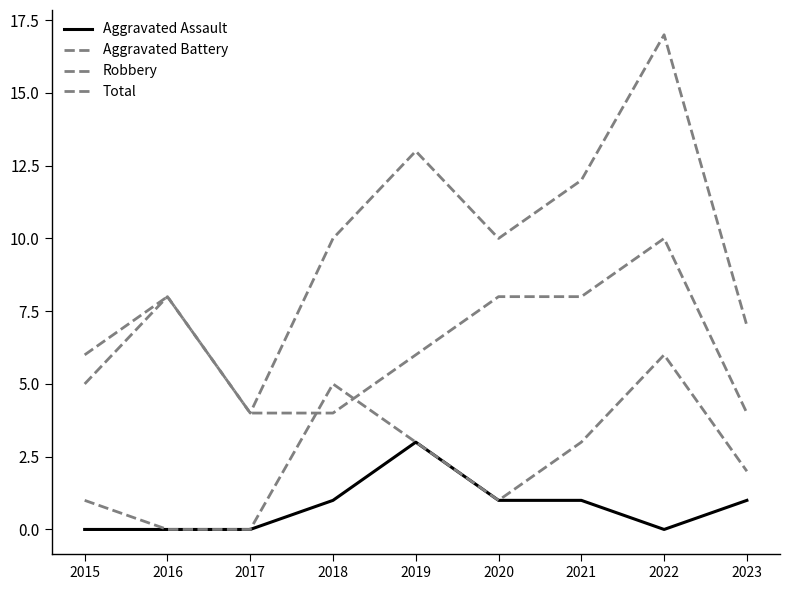

Which series has the largest total across all categories?

Total